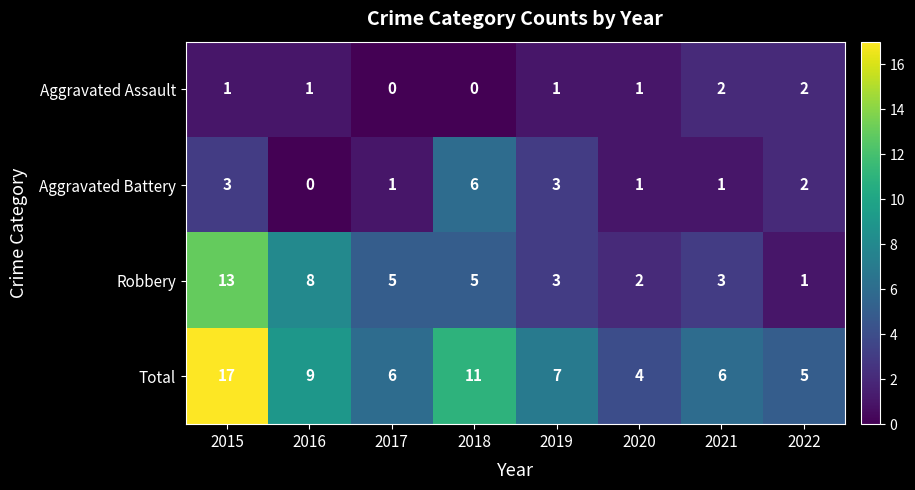

Rank the series at 2015 from highest to lowest value.

Total, Robbery, Aggravated Battery, Aggravated Assault